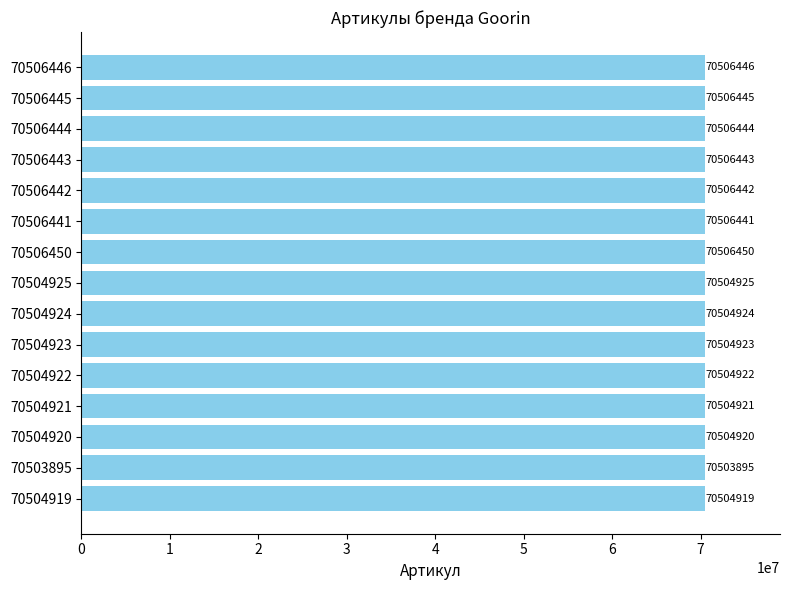

Which label corresponds to the smallest value in the chart?

70503895